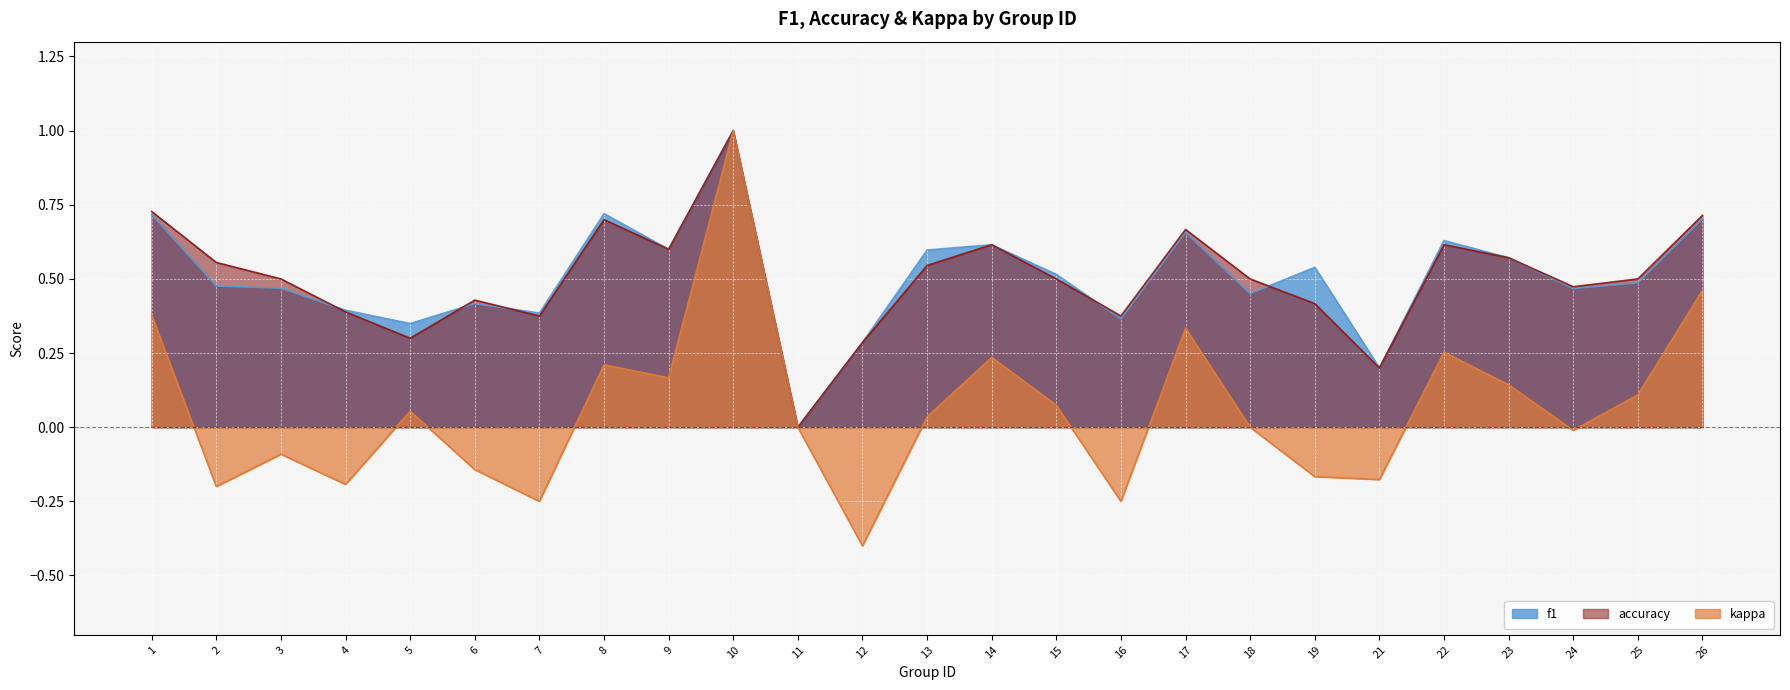

Does the chart display data point markers on the line(s)?

No